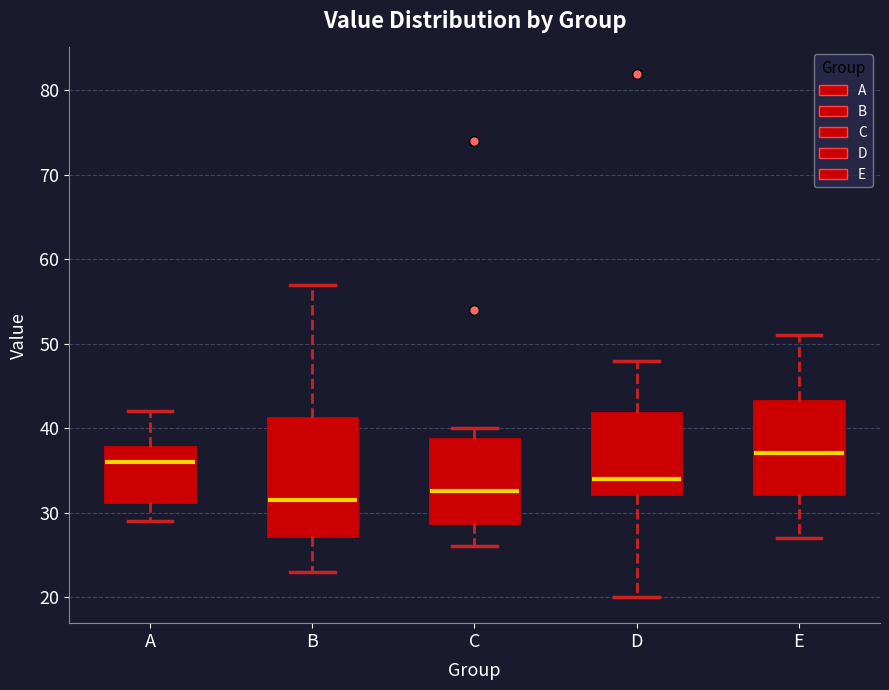

Reading left to right, read every box against the y-axis: the position of its median line, the range the box covers, and the ends of its whiskers. The values are not printed on the chart, so give them approximately, as read against the axis.

A: median 36, box 31 to 38, whiskers 29 to 42
B: median 32, box 27 to 41, whiskers 23 to 57
C: median 33, box 29 to 39, whiskers 26 to 40
D: median 34, box 32 to 42, whiskers 20 to 48
E: median 37, box 32 to 43, whiskers 27 to 51